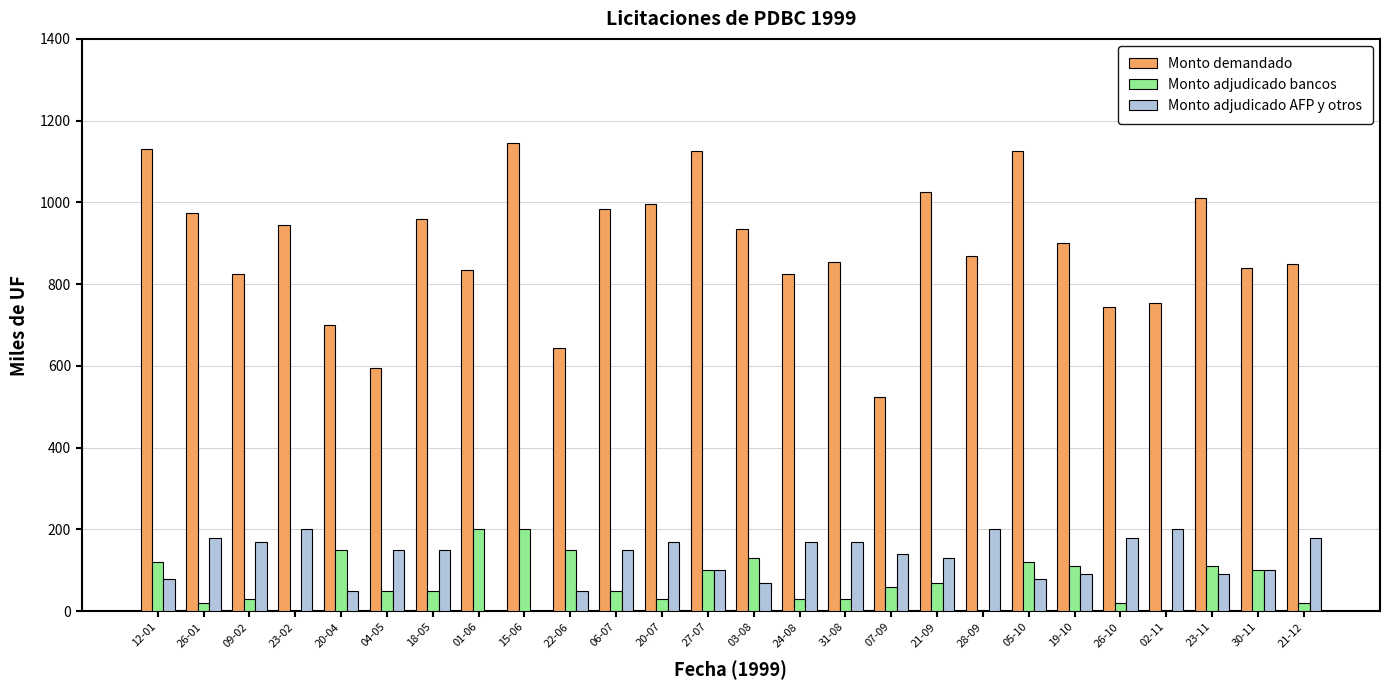

The value of Monto demandado at 21-09 is 1025. True or false?

True